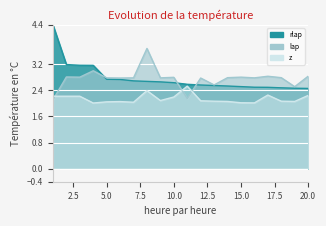

What is the difference between the second highest and second lowest values in the z series?

0.4